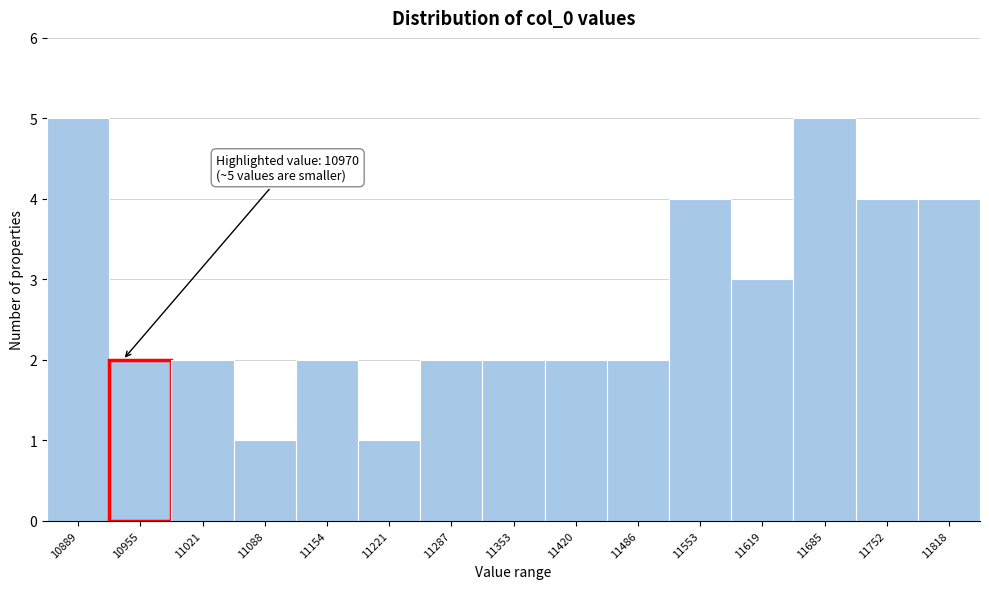

Reading right to left, list all the values displayed in this chart.

4	4	5	3	4	2	2	2	2	1	2	1	2	2	5